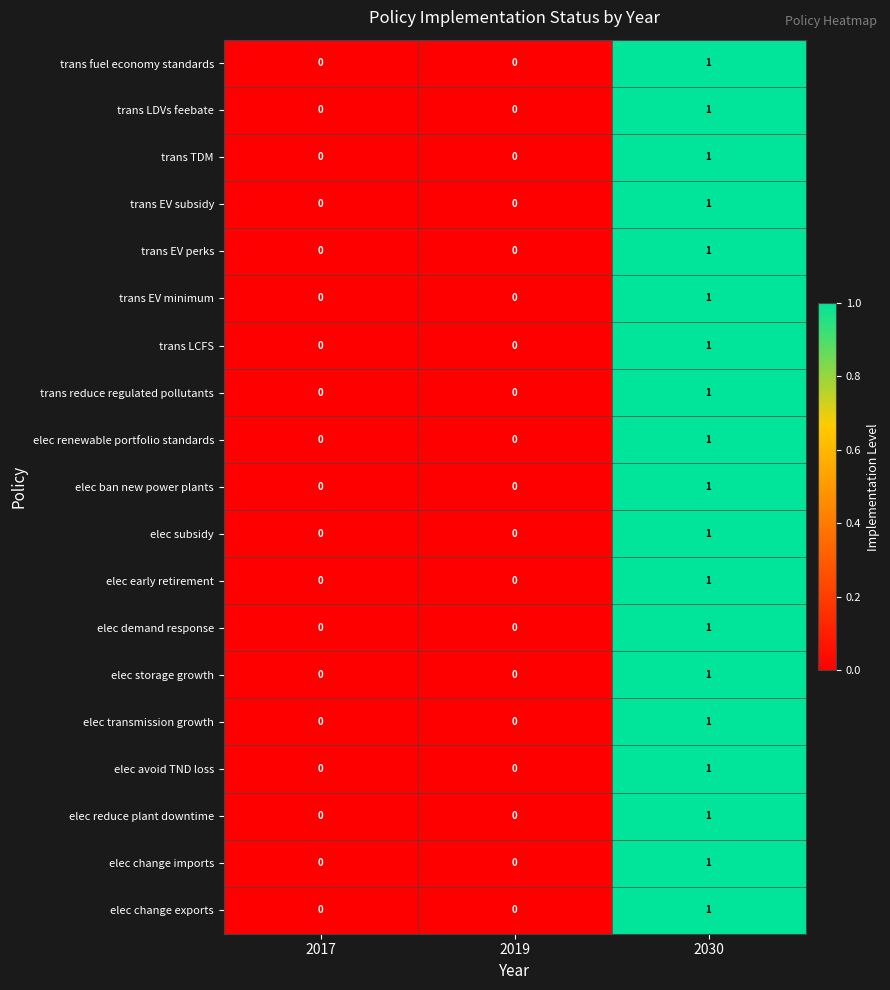

True or false: trans EV minimum has a value of 0 at 2017.

True